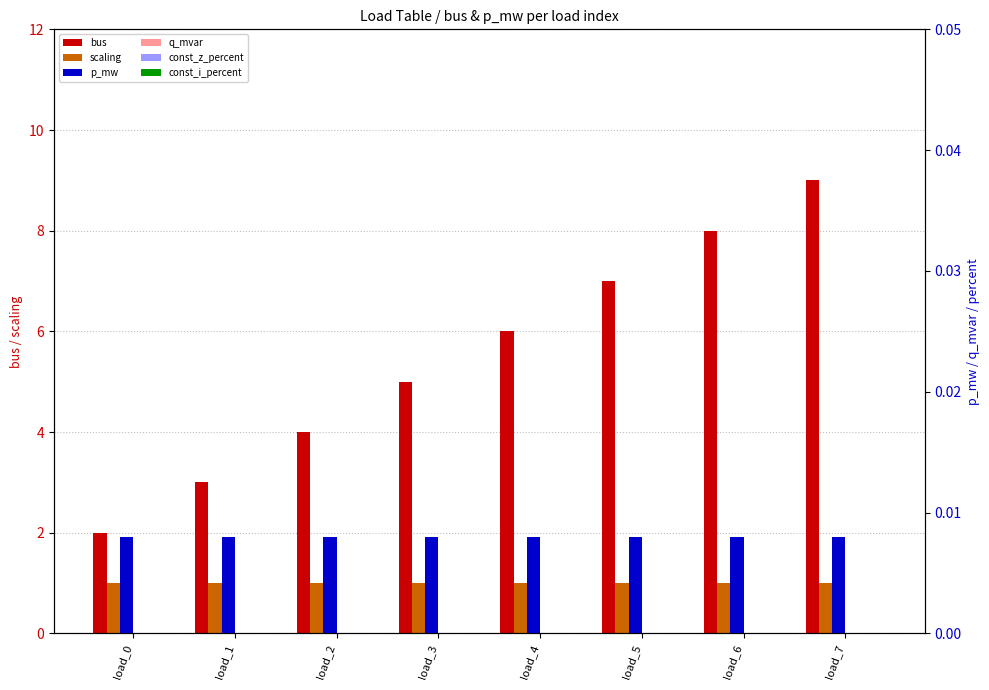

Is it true that q_mvar equals 0.0 at load_0?

True